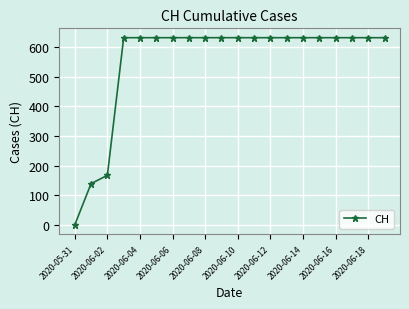

What is the sum of all values?

11033